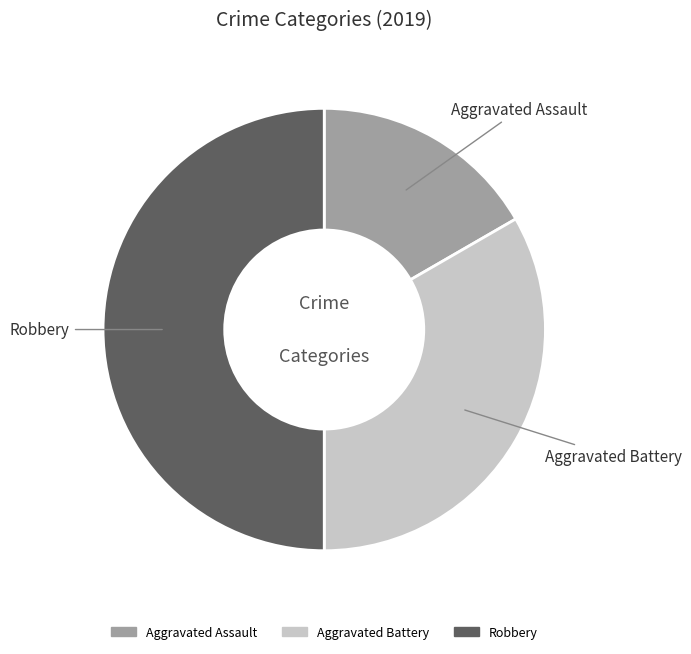

Which slice is the largest?

Robbery